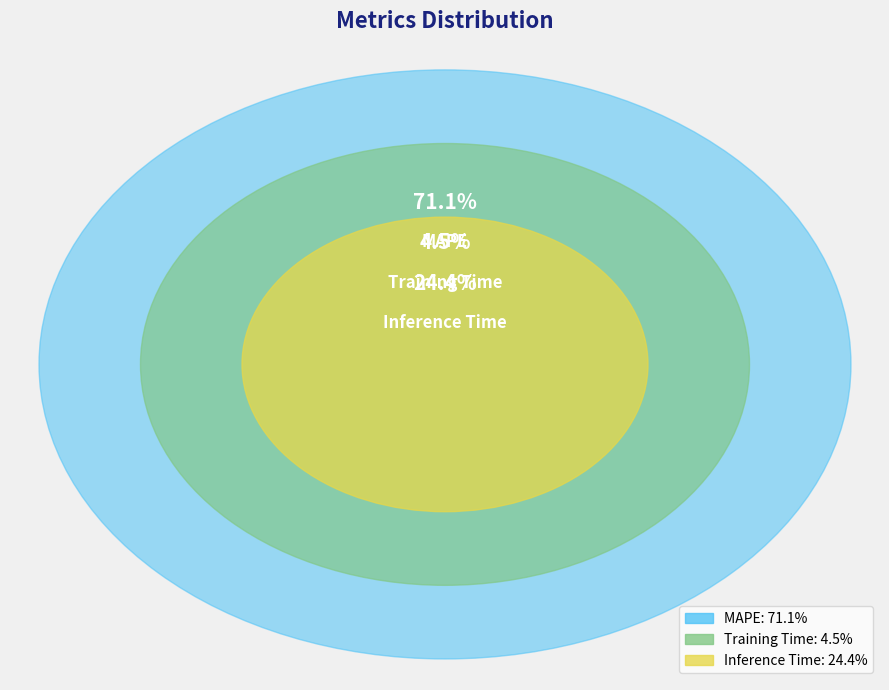

True or false: Training Time accounts for 4% of the total.

True